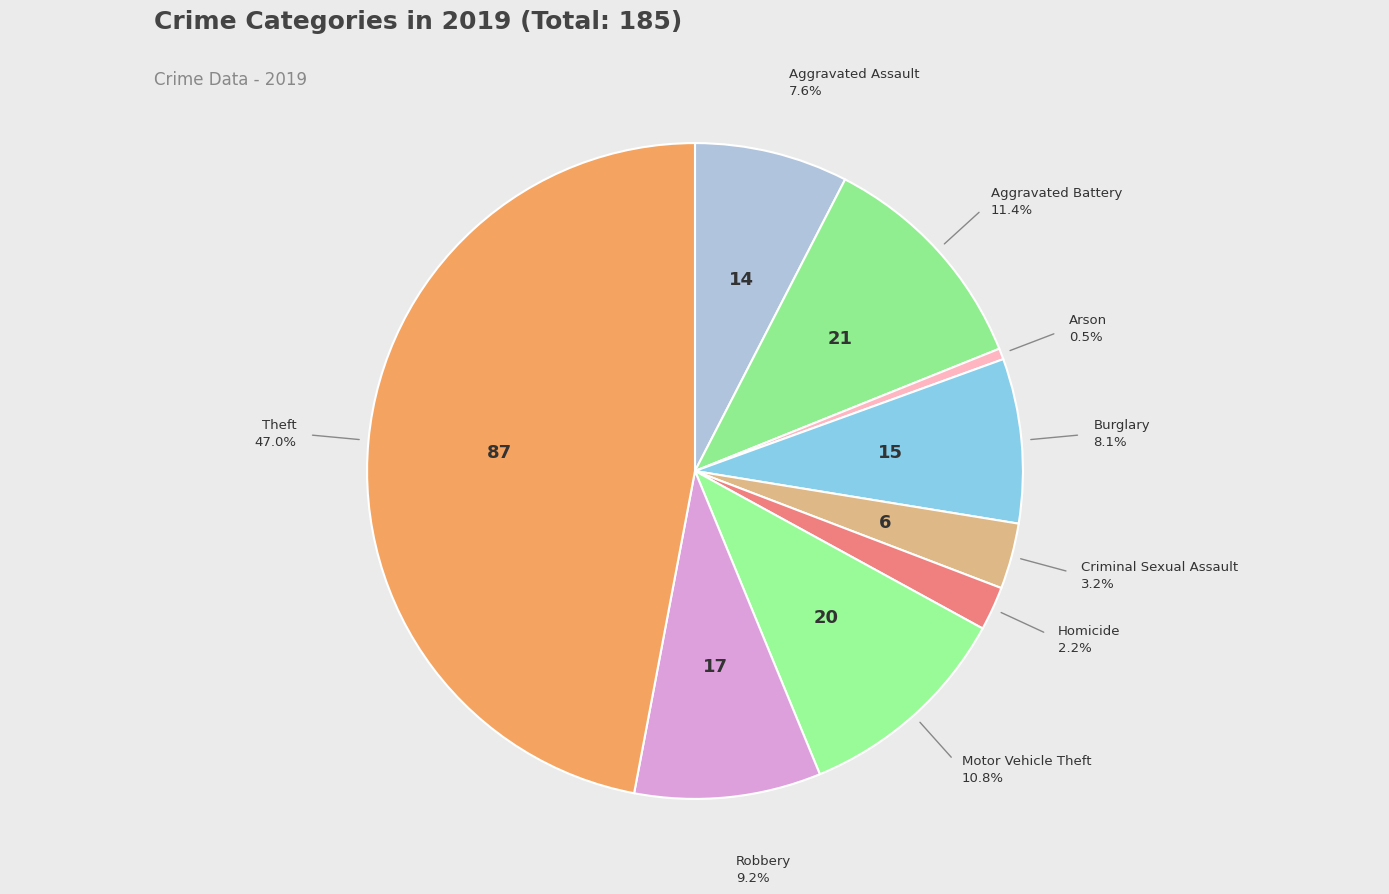

Count the number of slices in the pie.

9